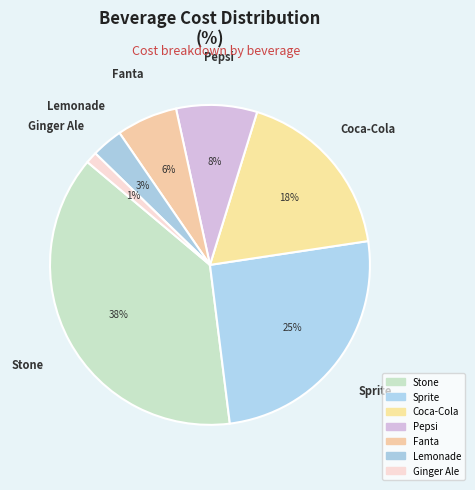

Is it true that Lemonade is 3% of the pie?

True